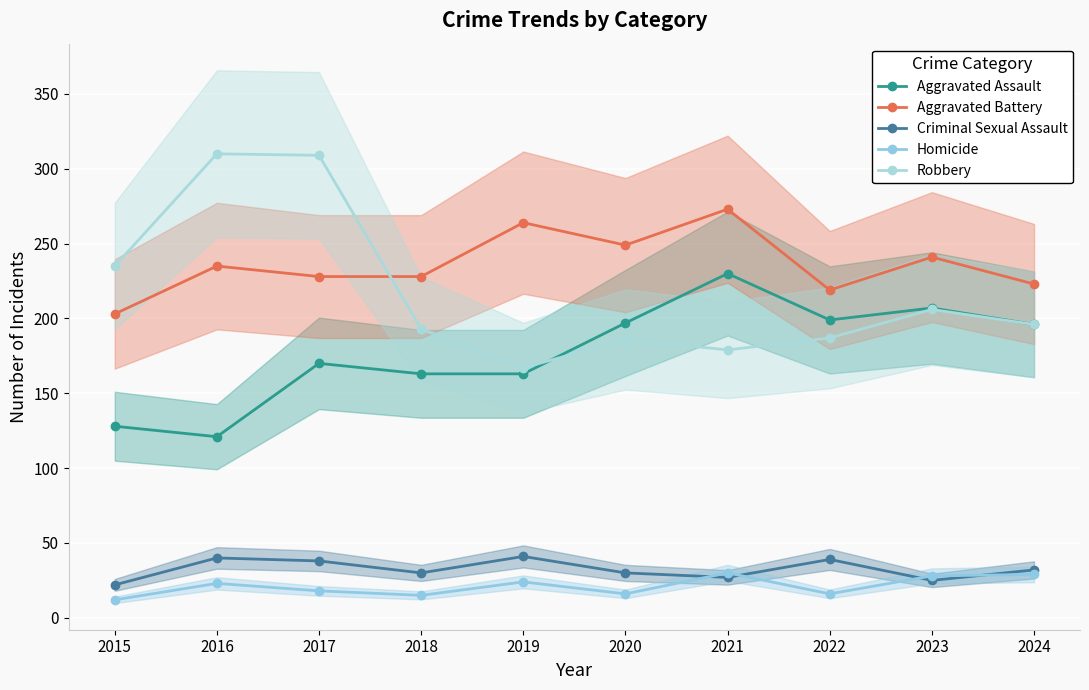

Which series has the largest total across all categories?

Aggravated Battery